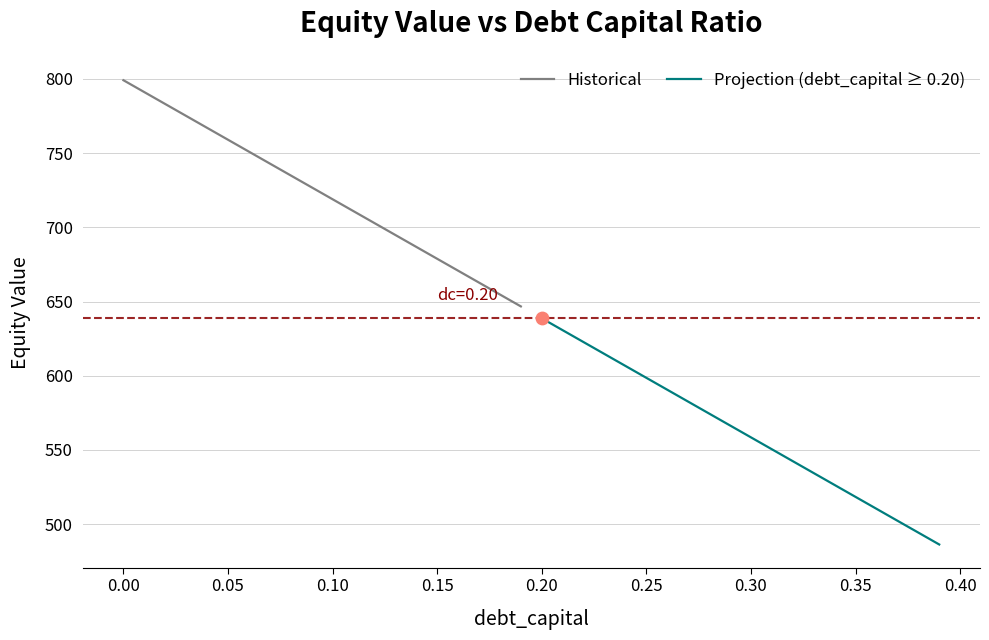

Is the value of Projection (debt_capital ≥ 0.20) at −0.05 greater than the value of Historical at 15?

No